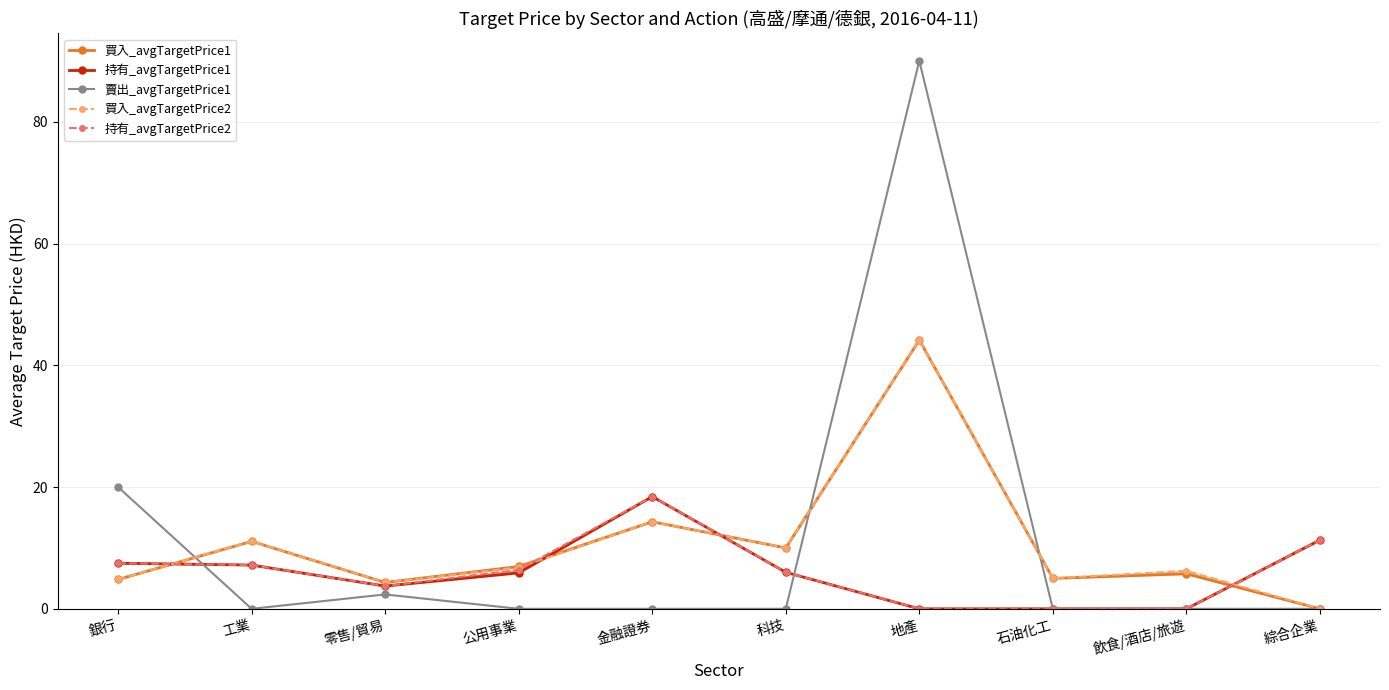

Which label corresponds to the smallest value in the chart?

綜合企業